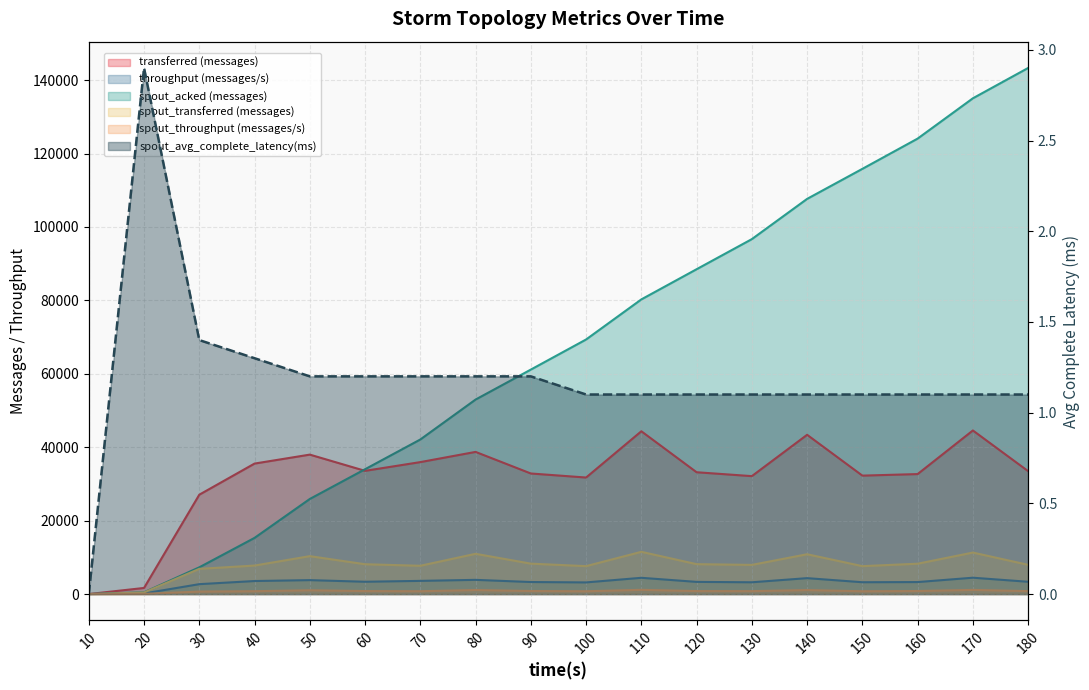

What are all the series names shown in the legend?

transferred (messages), throughput (messages/s), spout_acked (messages), spout_transferred (messages), spout_throughput (messages/s), spout_avg_complete_latency(ms)